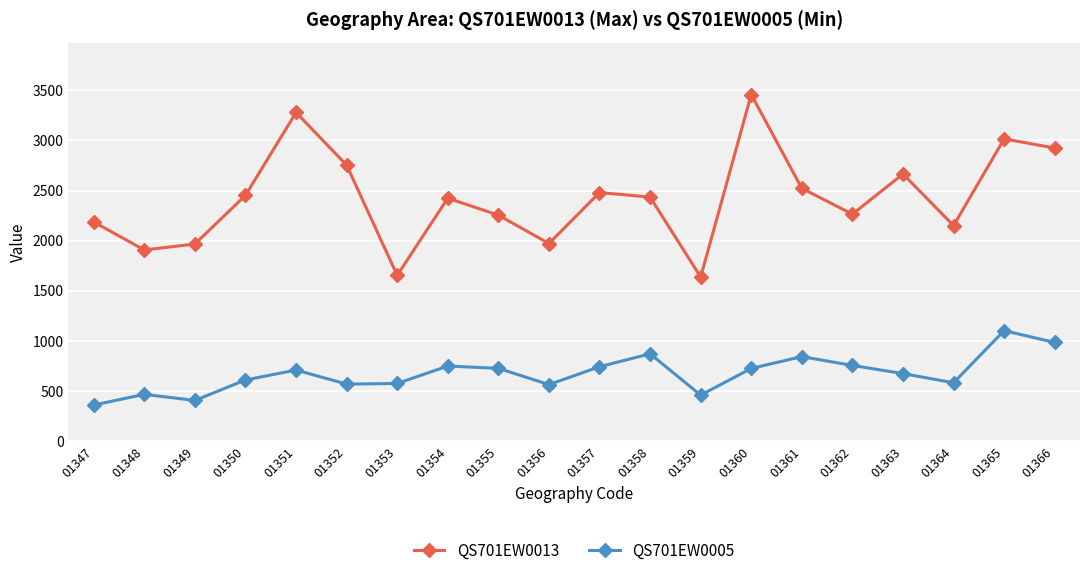

Read the QS701EW0005 value at 01354, to the nearest 10.

750